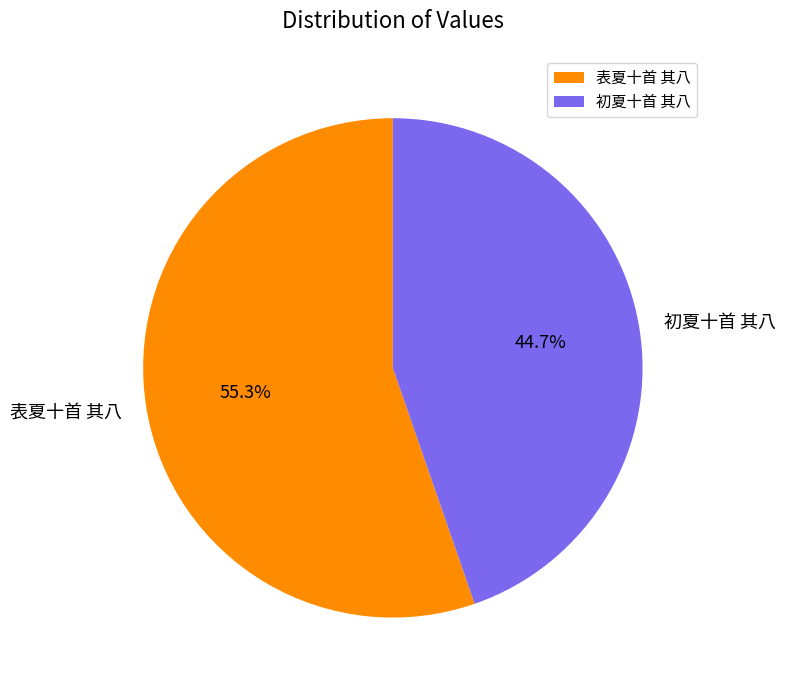

What percentage do 表夏十首 其八 and 初夏十首 其八 together represent?

100.0%